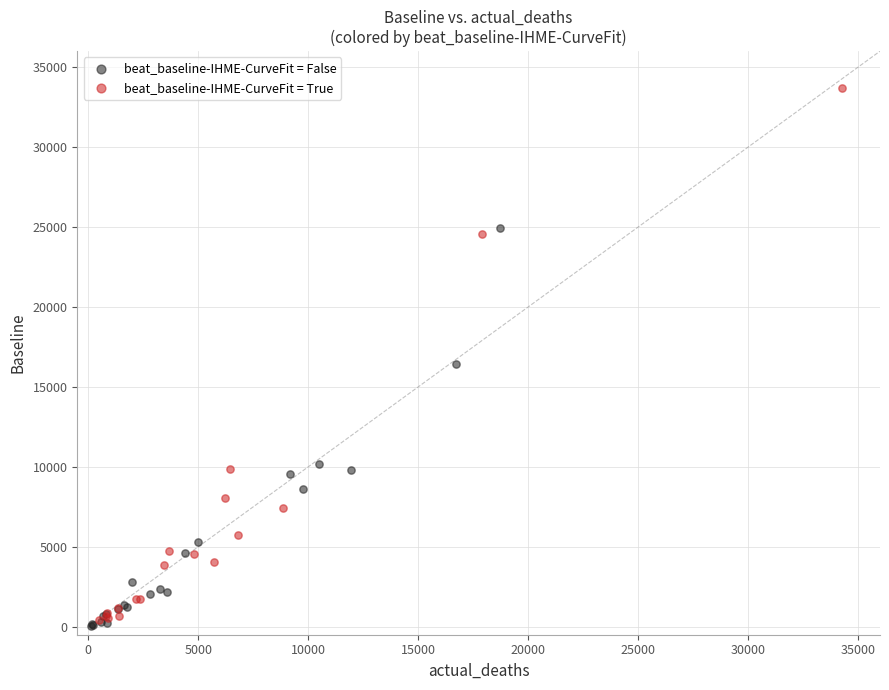

Which series has the widest spread of Y values?

beat_baseline-IHME-CurveFit = True